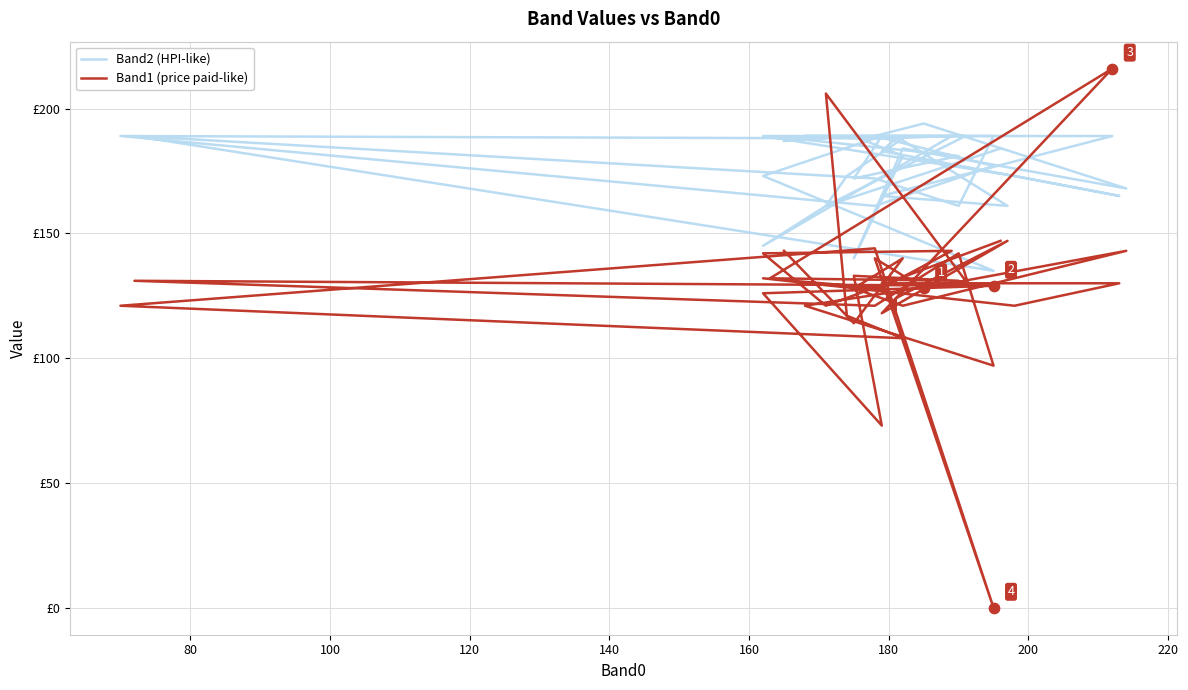

At how many categories does at least one series exceed 5?

40